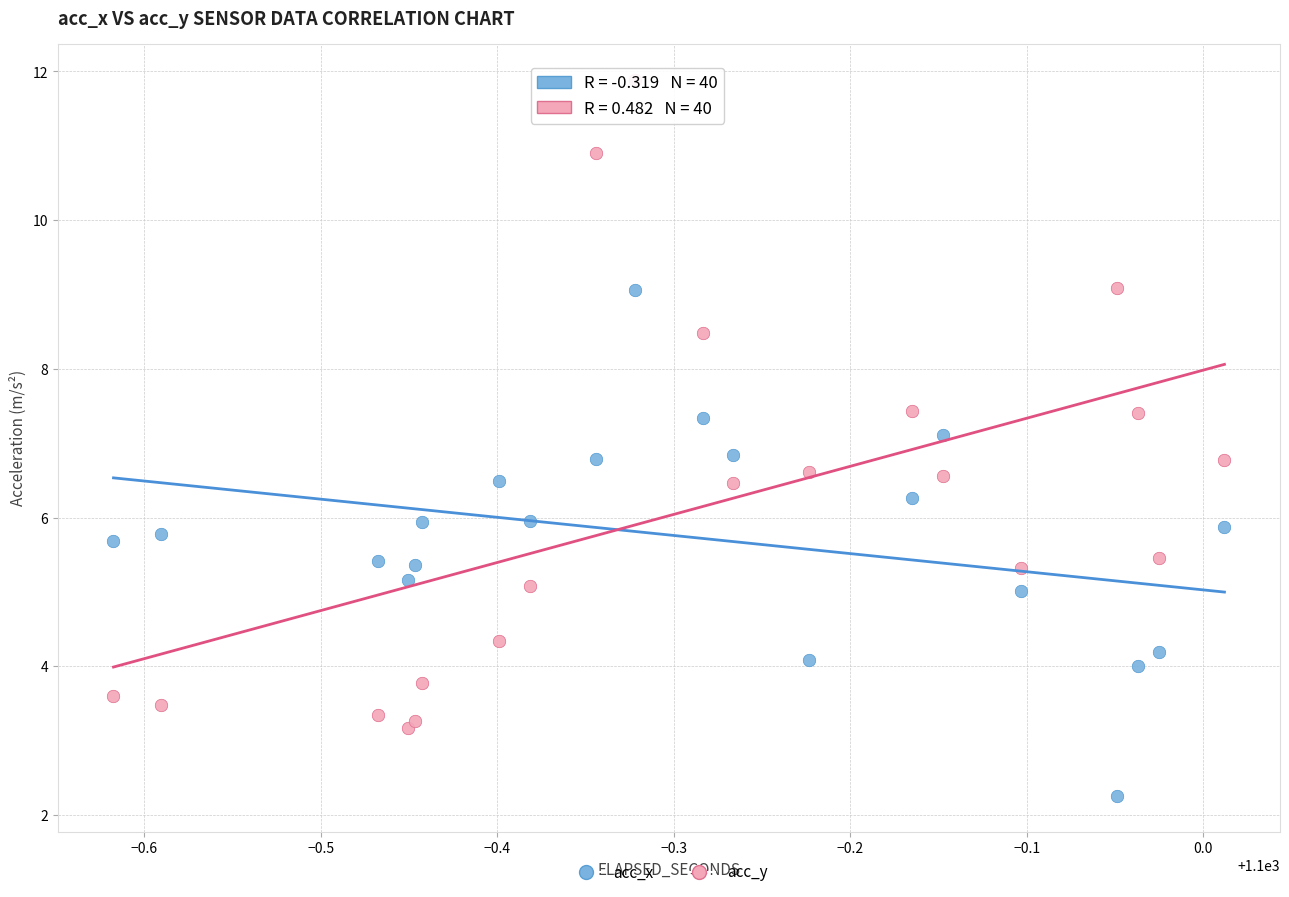

Which series contains the highest Y value?

acc_y